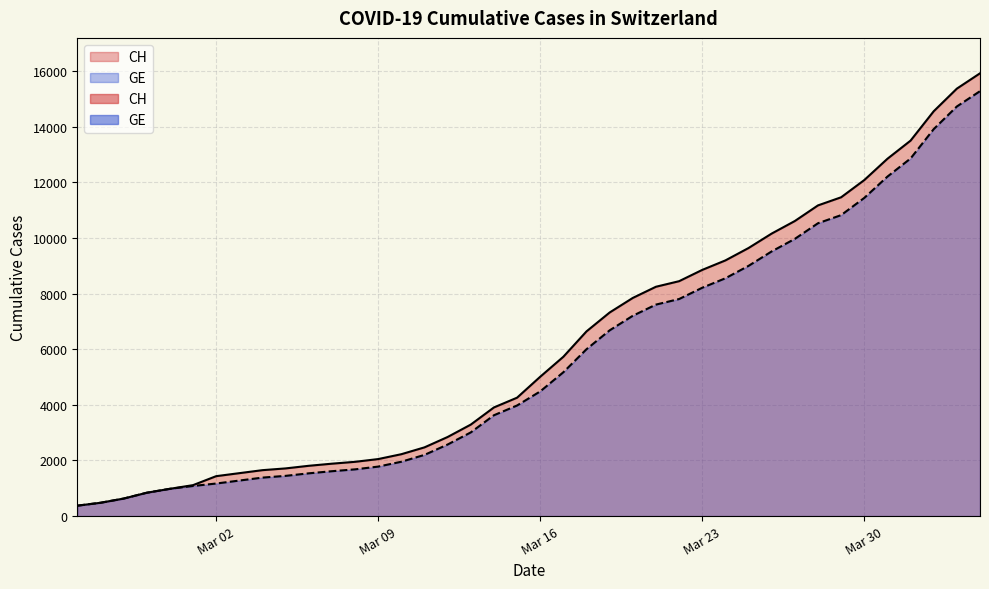

List the series in order of their overall mean, lowest first.

GE, CH